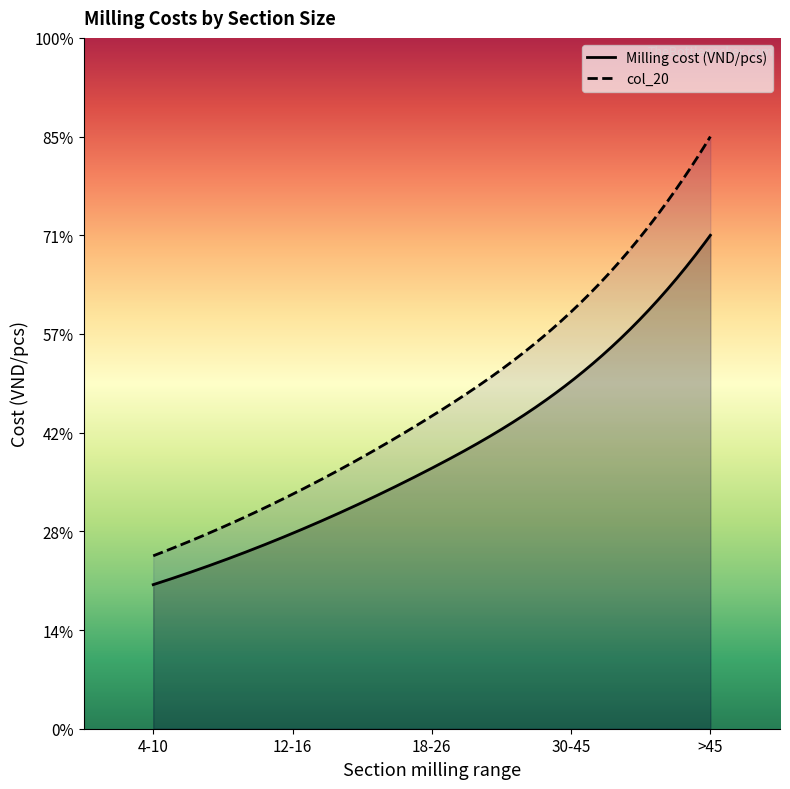

The col_20 series shows 28975 at 4-10. True or false?

False